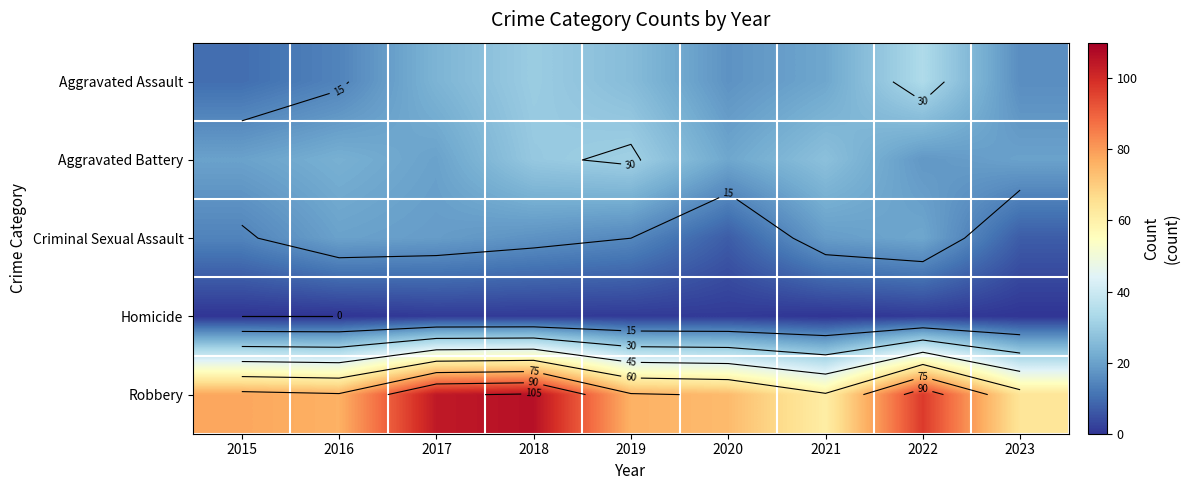

What is the minimum value for Aggravated Battery?

18